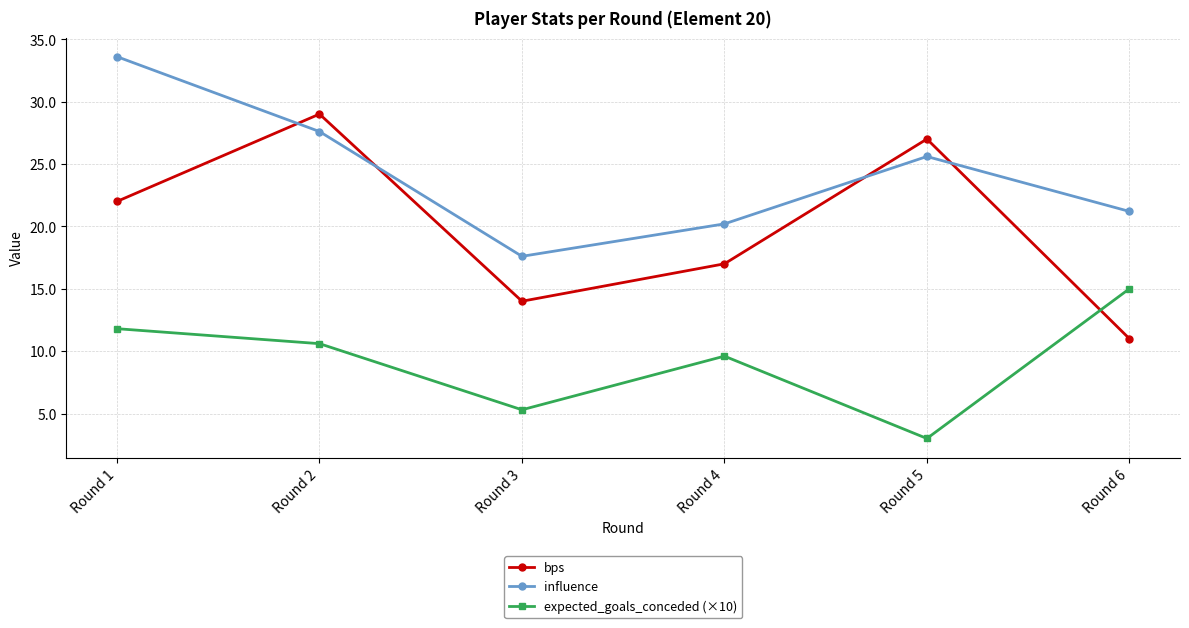

The value of bps at Round 3 is 14.0. True or false?

True